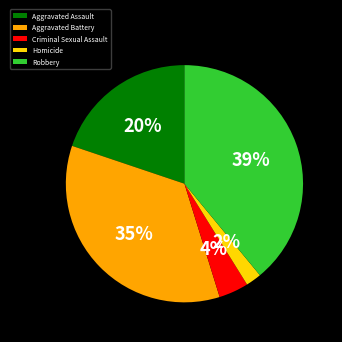

Does any single category account for the majority?

No